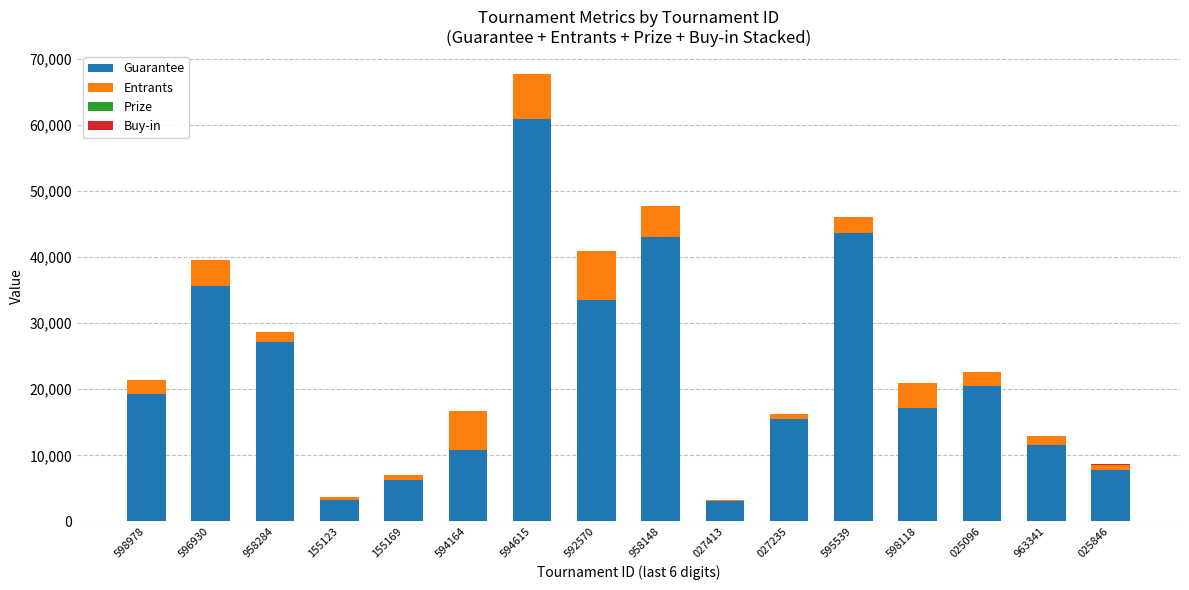

True or false: Guarantee has a value of 10737.0 at 594164.

True